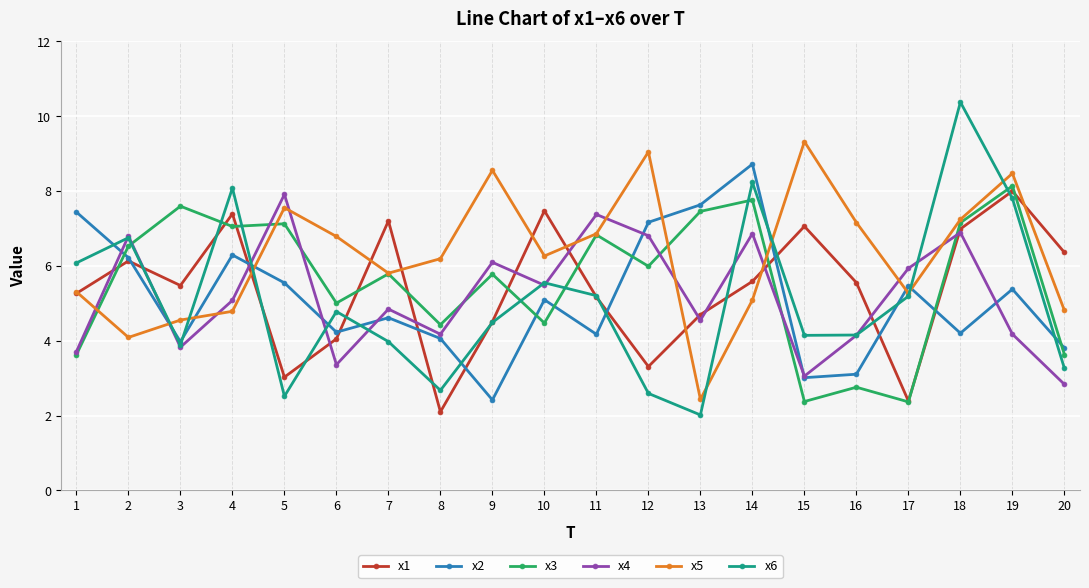

Which series has the widest spread of values?

x6